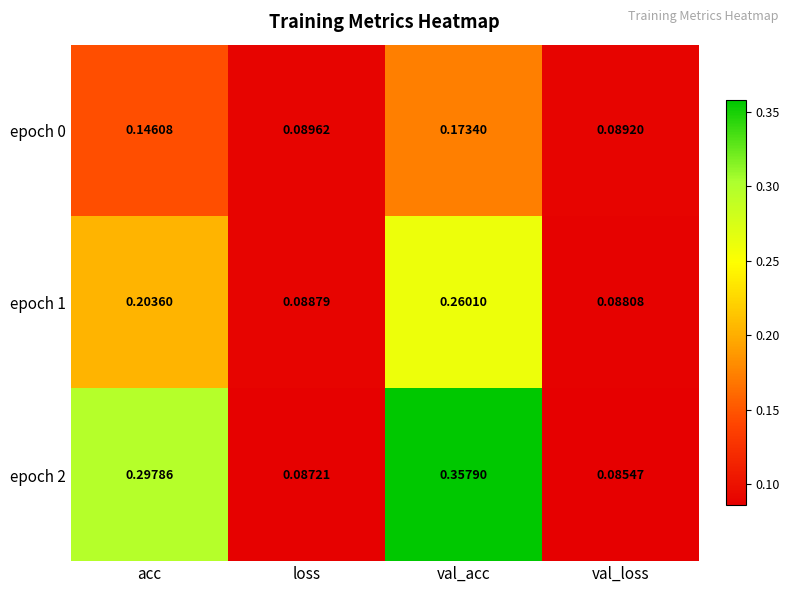

Where is epoch 2 nearest to the value 0?

val_loss